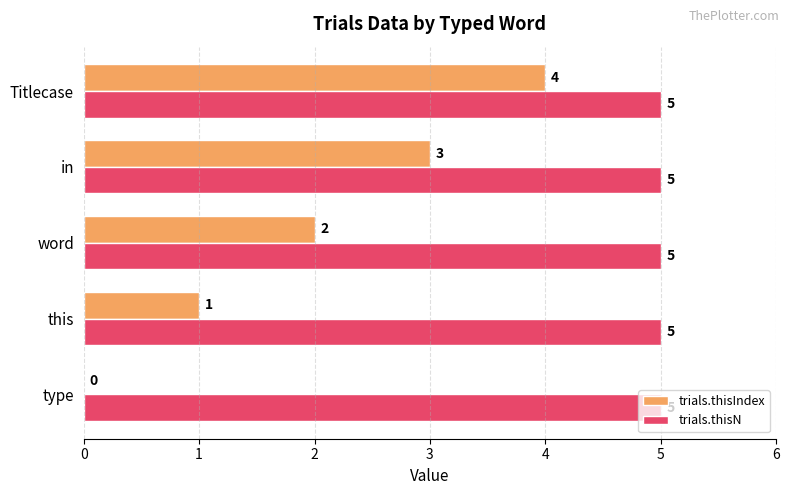

Is it true that trials.thisN equals 5 at Titlecase?

True